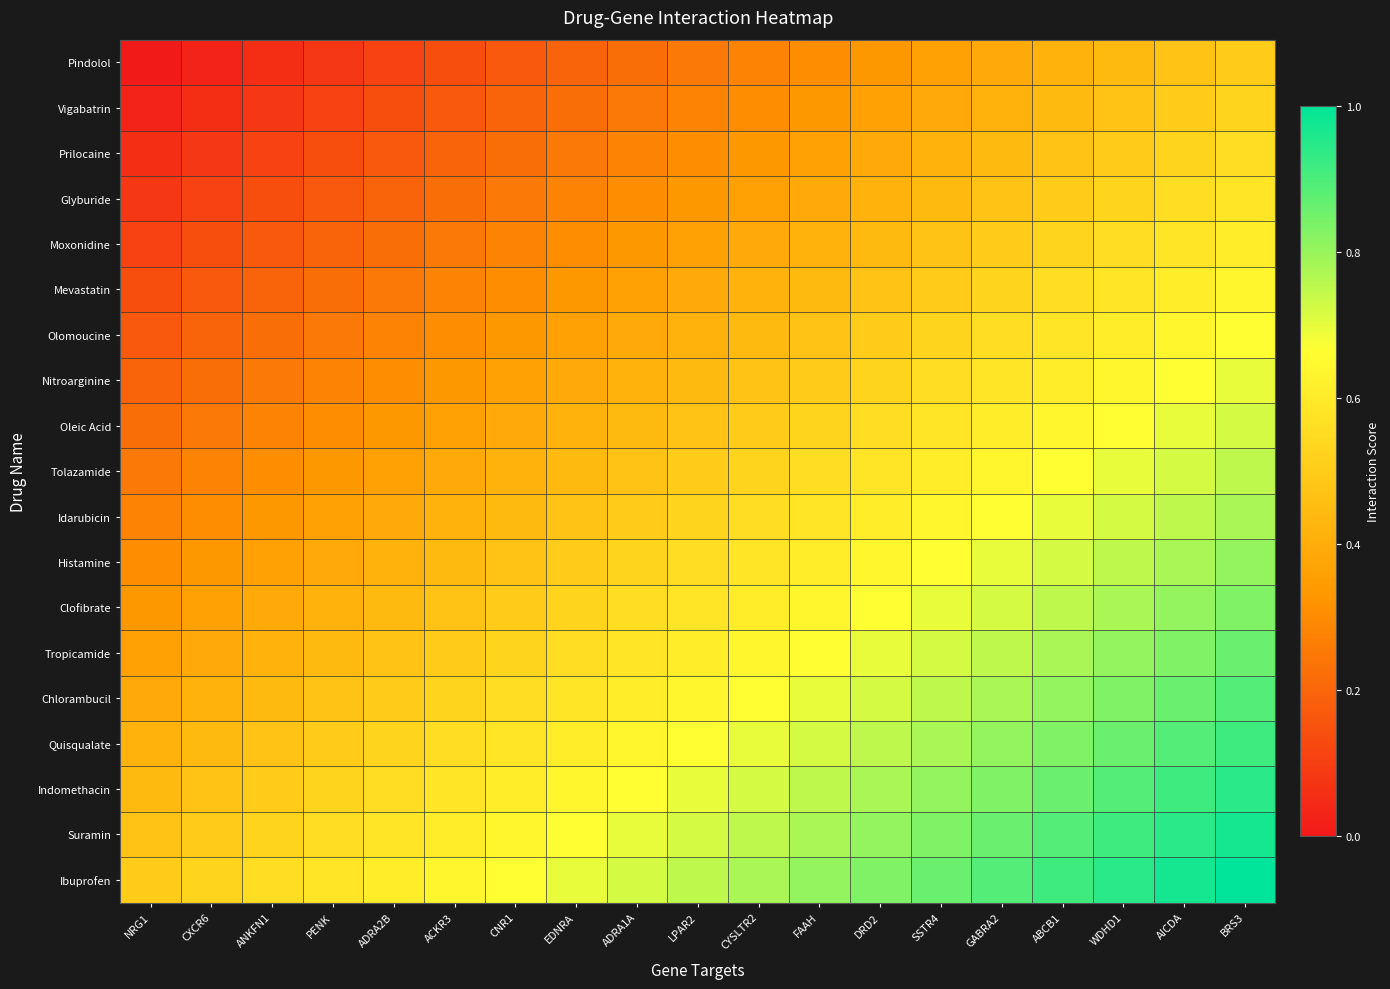

Which has a higher value, SSTR4 or NRG1?

SSTR4